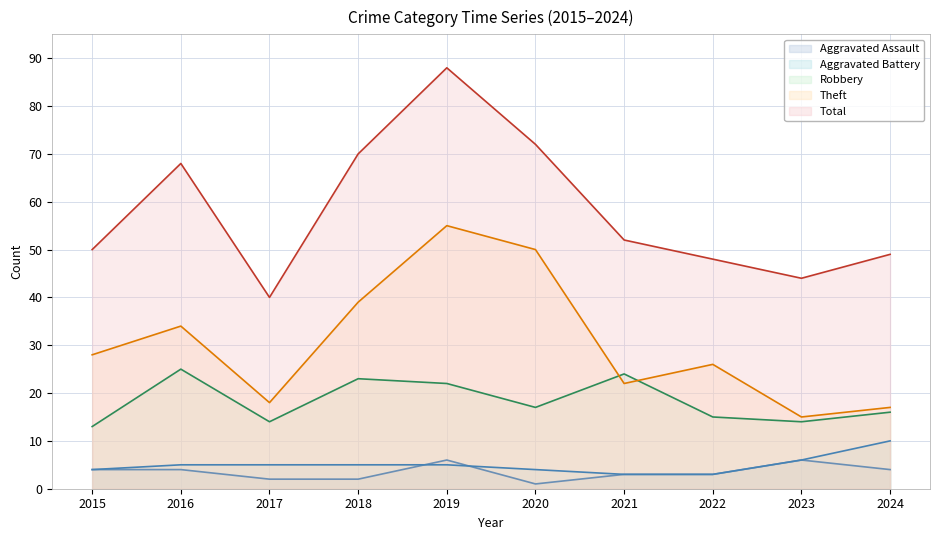

What is the sum of the Aggravated Battery values at 2020 and 2018?

9